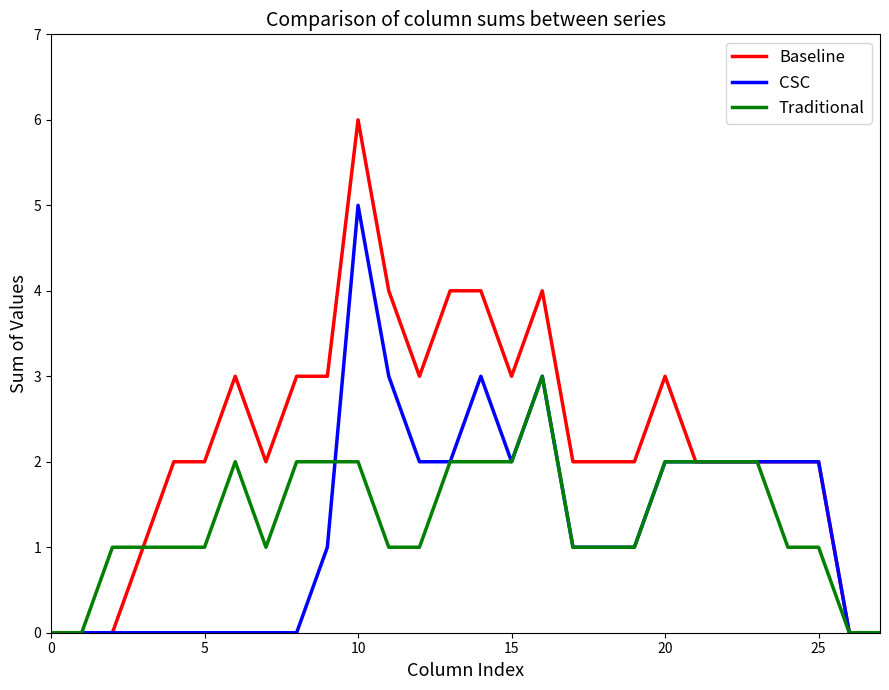

Which series has the widest spread of values?

Baseline